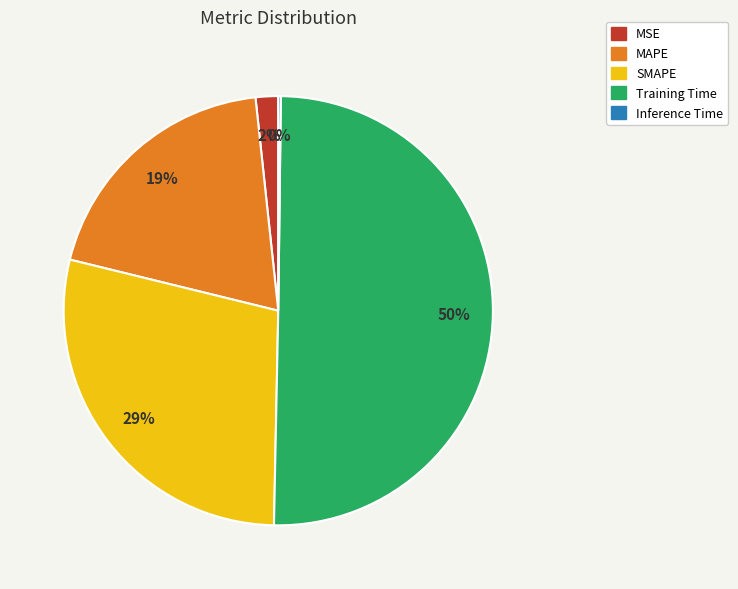

To the nearest percent, what is the difference between the largest and smallest slice percentages?

50%